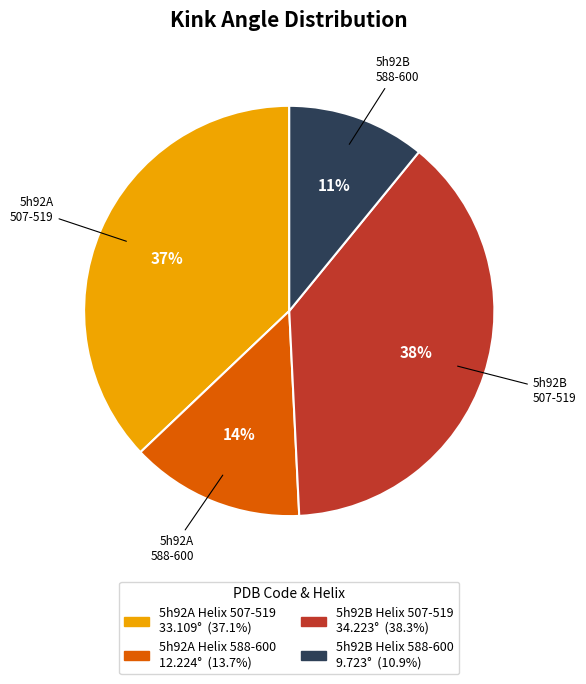

What is the ratio of the value at 5h92B Helix 588-600 to the value at 5h92A Helix 507-519?

0.3